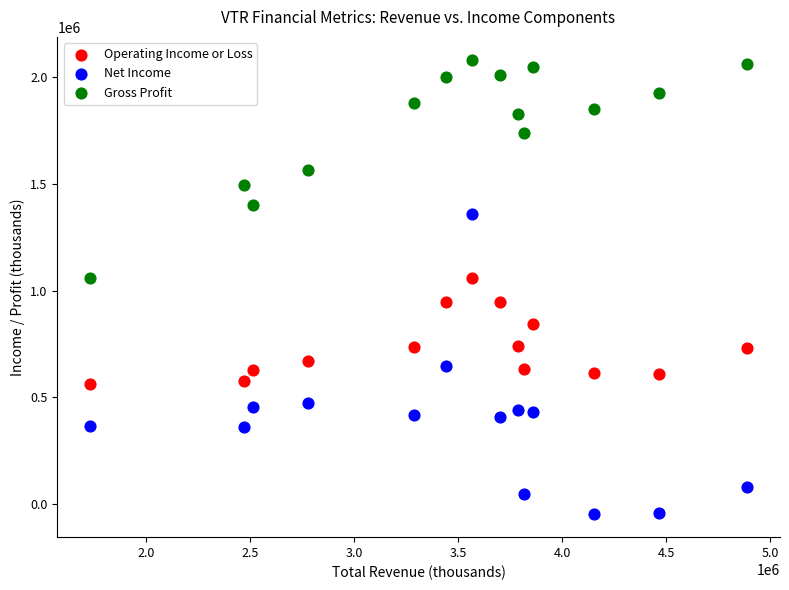

Which series contains the lowest Y value?

Net Income